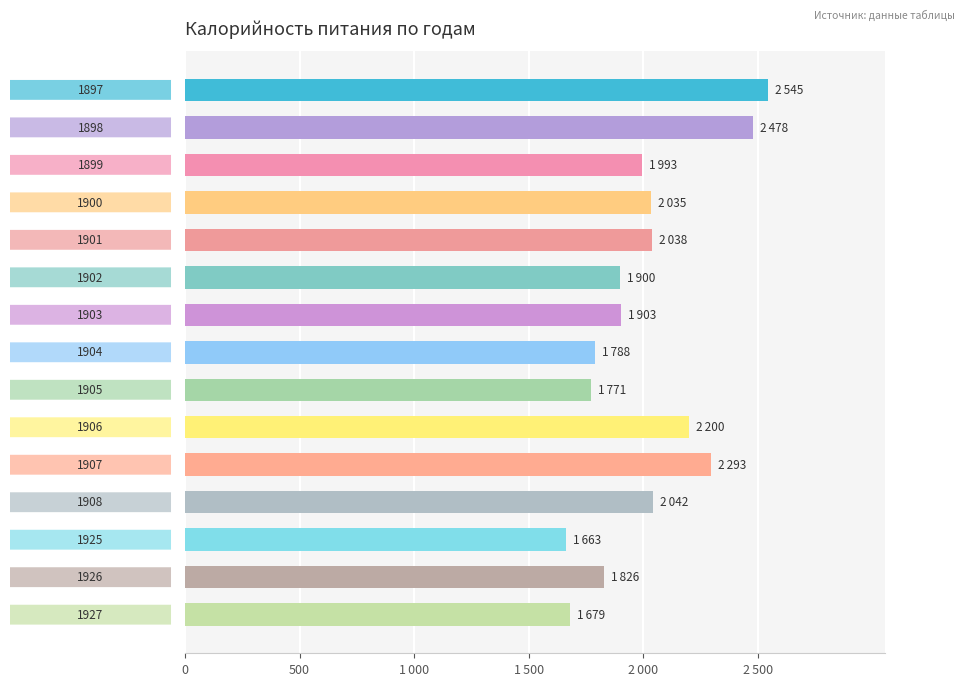

What is the greatest value displayed?

2545